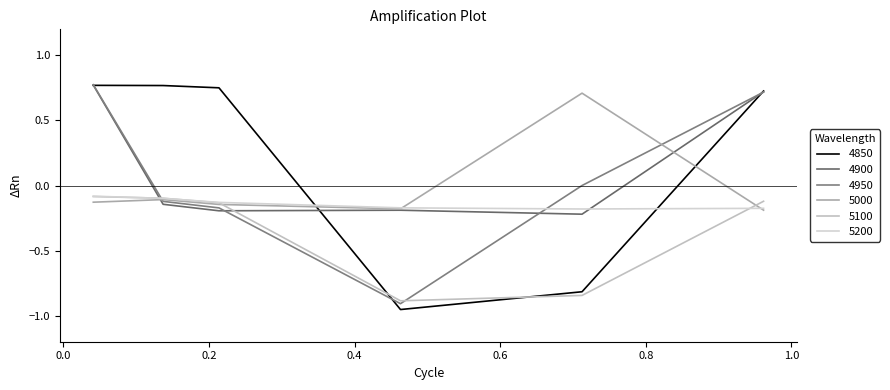

How many lines are shown in the chart?

6